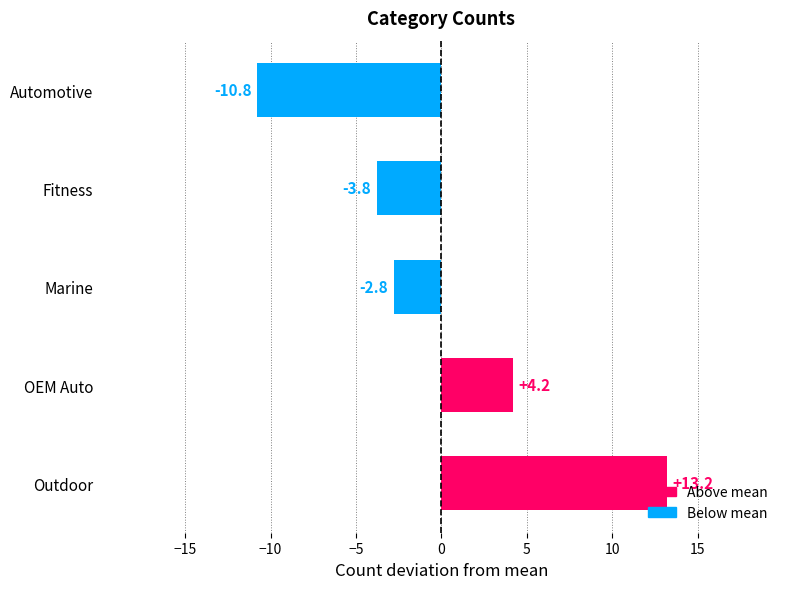

The value at Outdoor is 4.8. True or false?

False